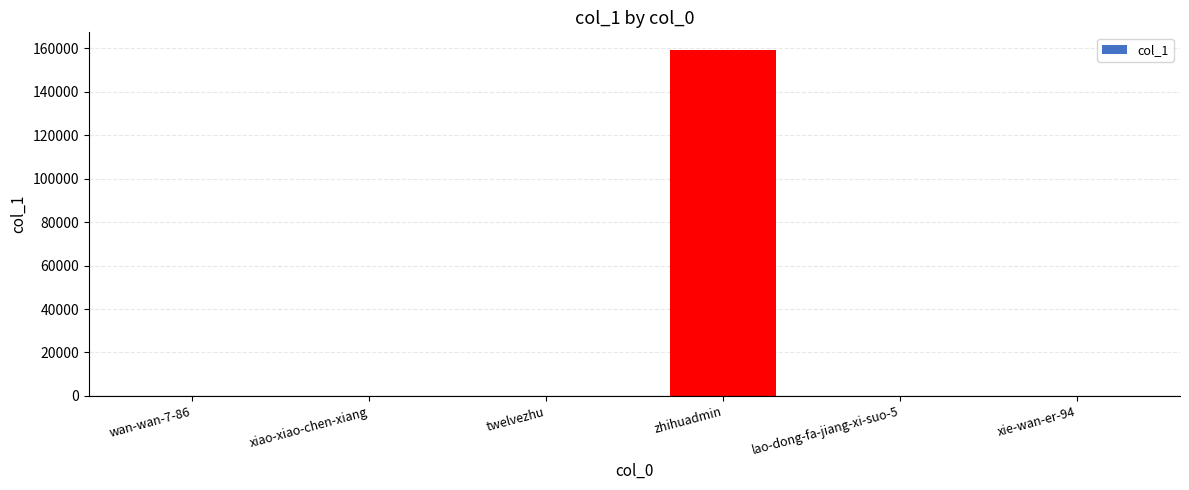

Is it true that the value at zhihuadmin is 159306?

True